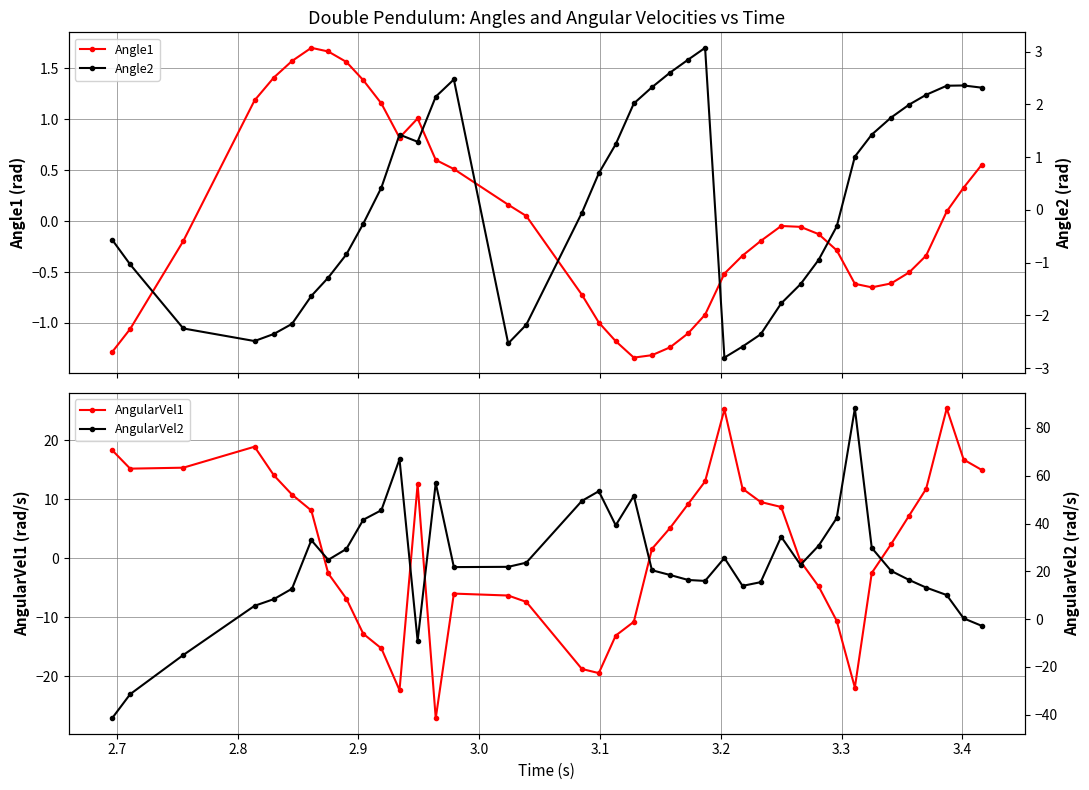

What is the value of the AngularVel1 point at the 33rd from the left?

-21.9